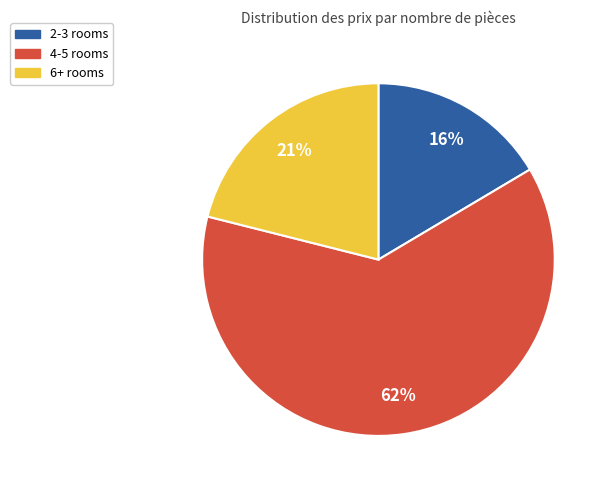

Is there a majority slice in this chart?

Yes